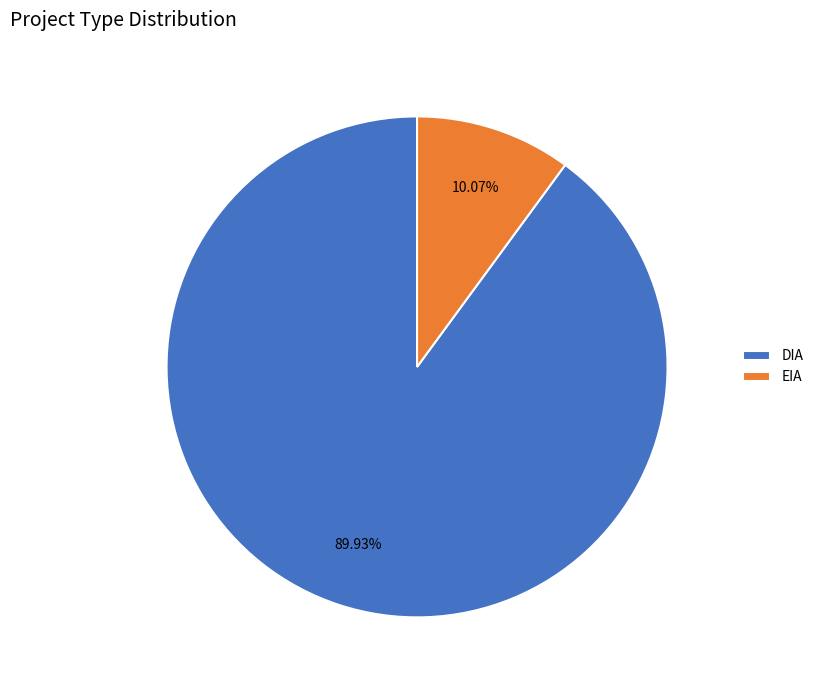

Count the number of slices in the pie.

2